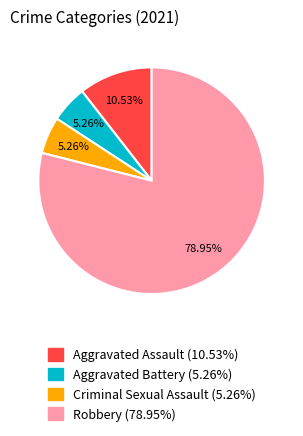

Combined, do Criminal Sexual Assault and Robbery account for over 50%?

Yes